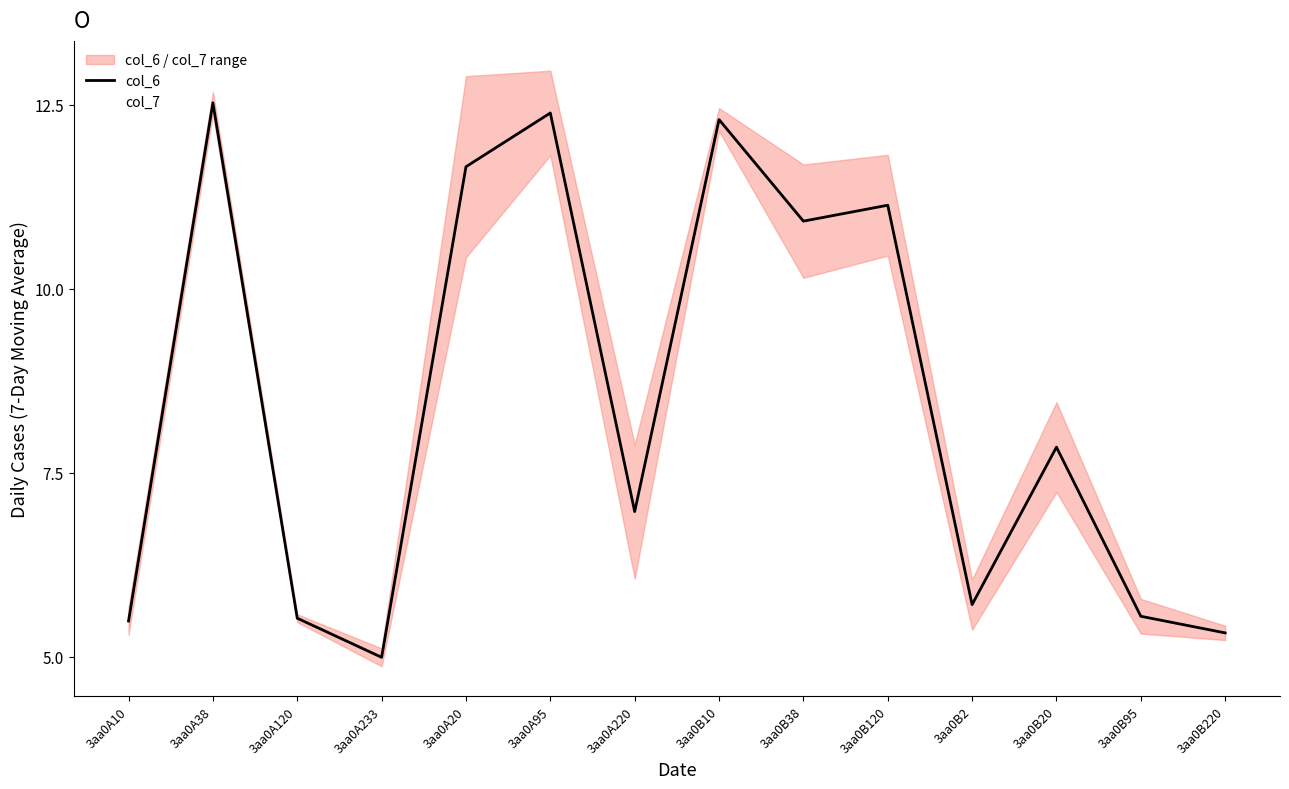

Reading left to right, extract all data points from this chart.

col_6: 3aa0A10=5.5	3aa0A38=12.5	3aa0A120=5.5	3aa0A233=5.0	3aa0A20=11.7	3aa0A95=12.4	3aa0A220=7.0	3aa0B10=12.3	3aa0B38=10.9	3aa0B120=11.1	3aa0B2=5.7	3aa0B20=7.8	3aa0B95=5.6	3aa0B220=5.3
col_7: 3aa0A10=5.7	3aa0A38=12.4	3aa0A120=5.6	3aa0A233=5.1	3aa0A20=10.4	3aa0A95=11.8	3aa0A220=6.1	3aa0B10=12.1	3aa0B38=11.7	3aa0B120=11.8	3aa0B2=6.0	3aa0B20=8.5	3aa0B95=5.3	3aa0B220=5.4